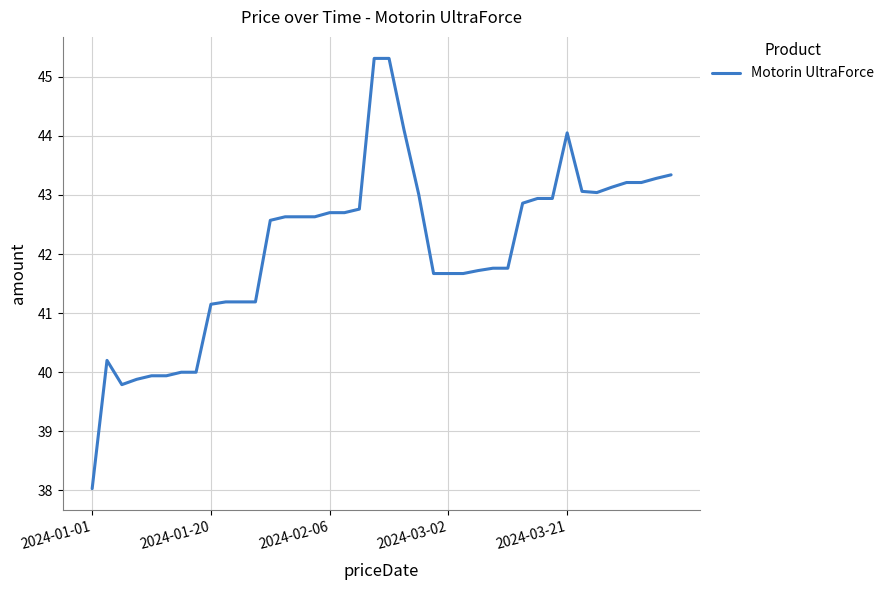

What is the smallest value displayed?

38.0